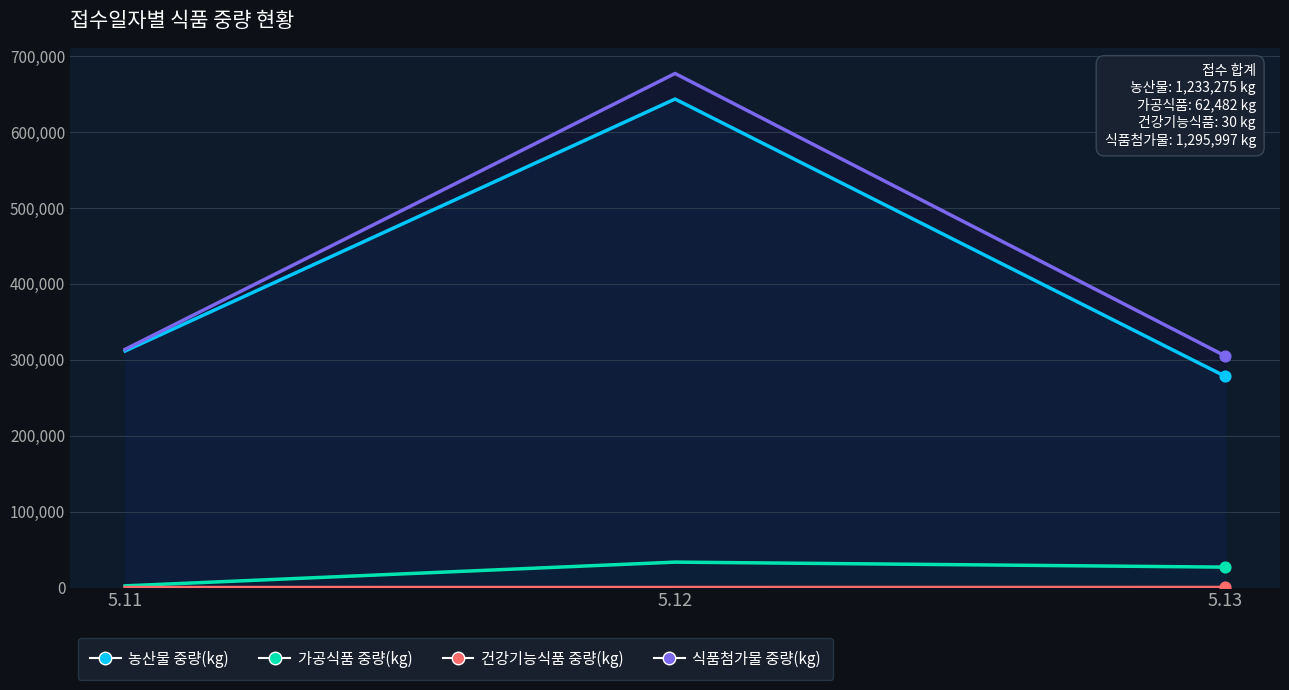

Which series has the largest Y range (max minus min)?

식품첨가물 중량(kg)